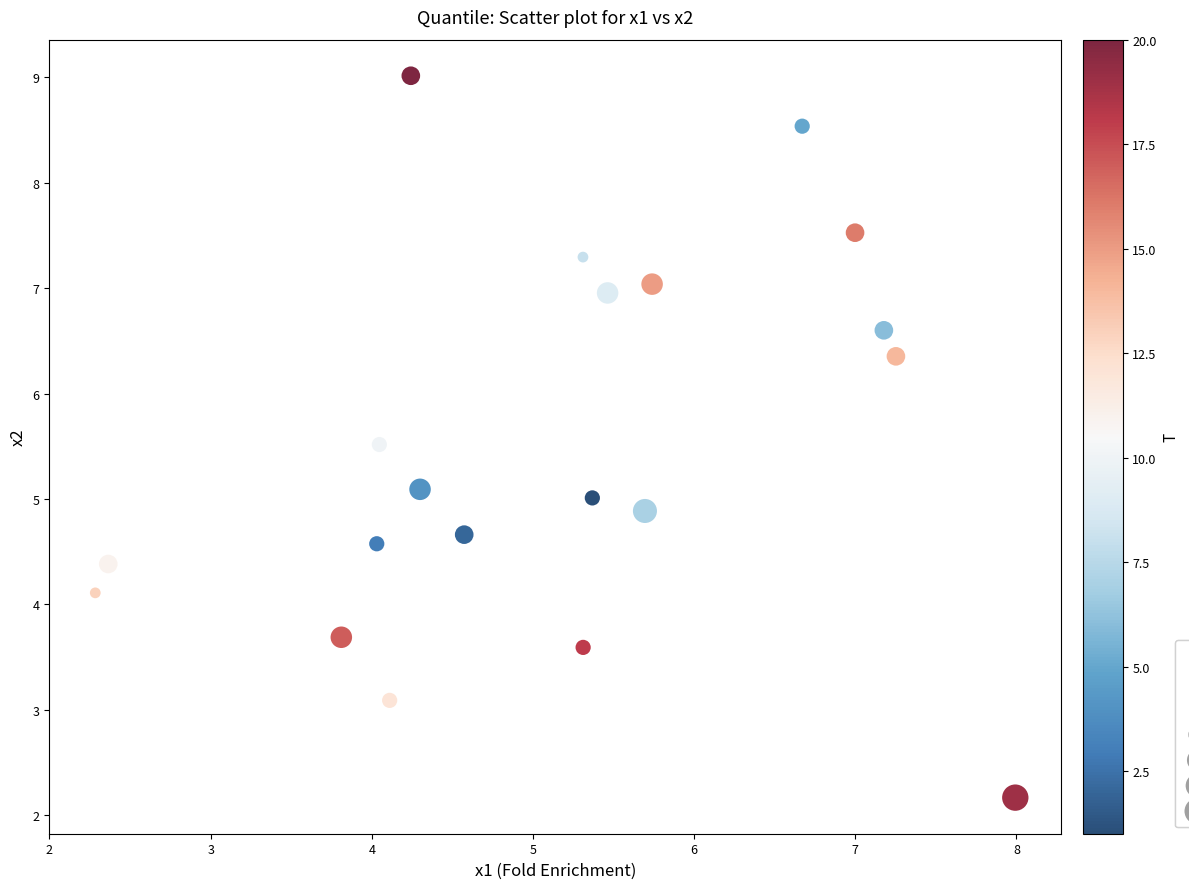

What is the range of Y values (max minus min)?

6.8